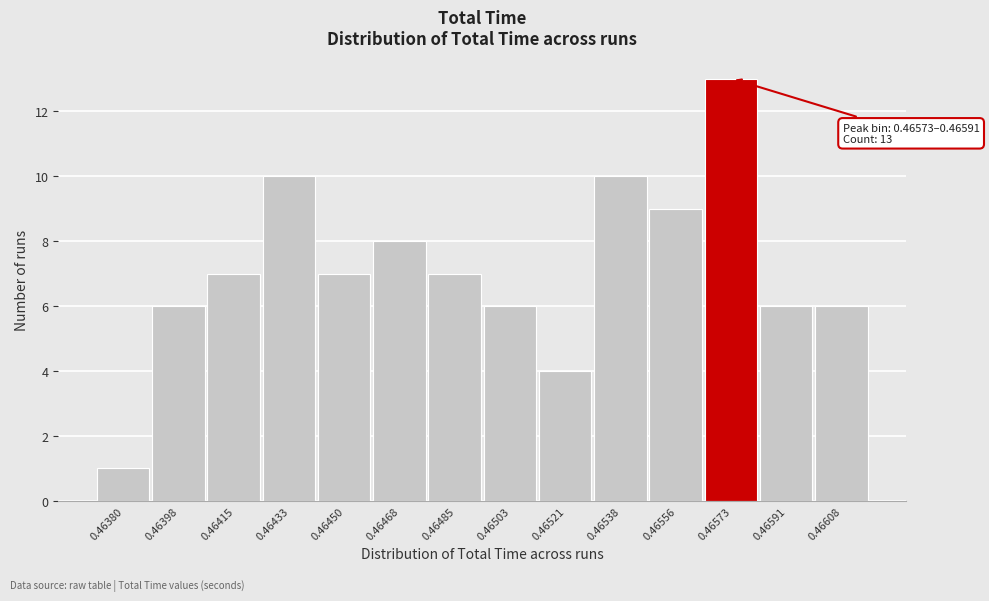

Reading left to right, list all the values displayed in this chart.

0.46380=1	0.46398=6	0.46415=7	0.46433=10	0.46450=7	0.46468=8	0.46485=7	0.46503=6	0.46521=4	0.46538=10	0.46556=9	0.46573=13	0.46591=6	0.46608=6